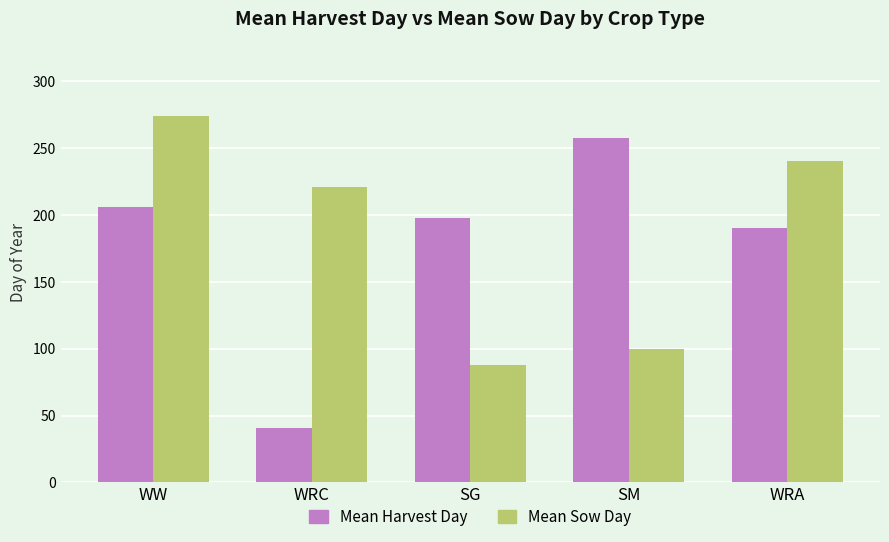

What are all the series names shown in the legend?

Mean Harvest Day, Mean Sow Day